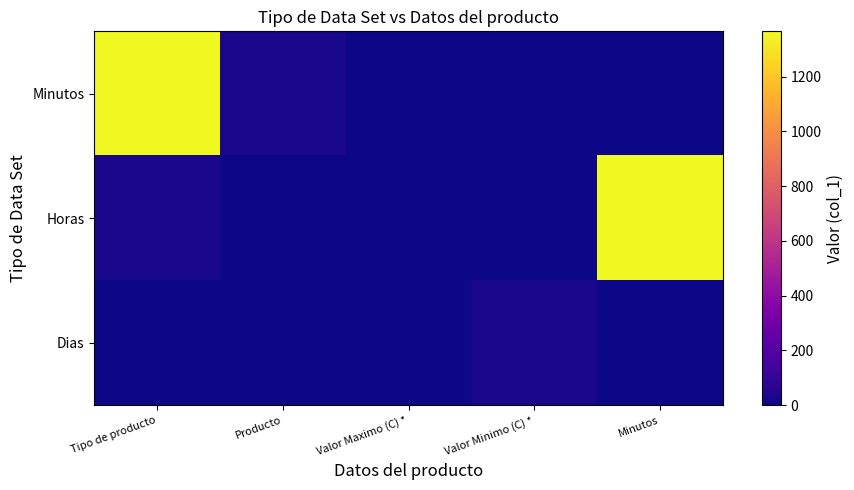

Rank the series at Producto from highest to lowest value.

Minutos, Dias, Horas